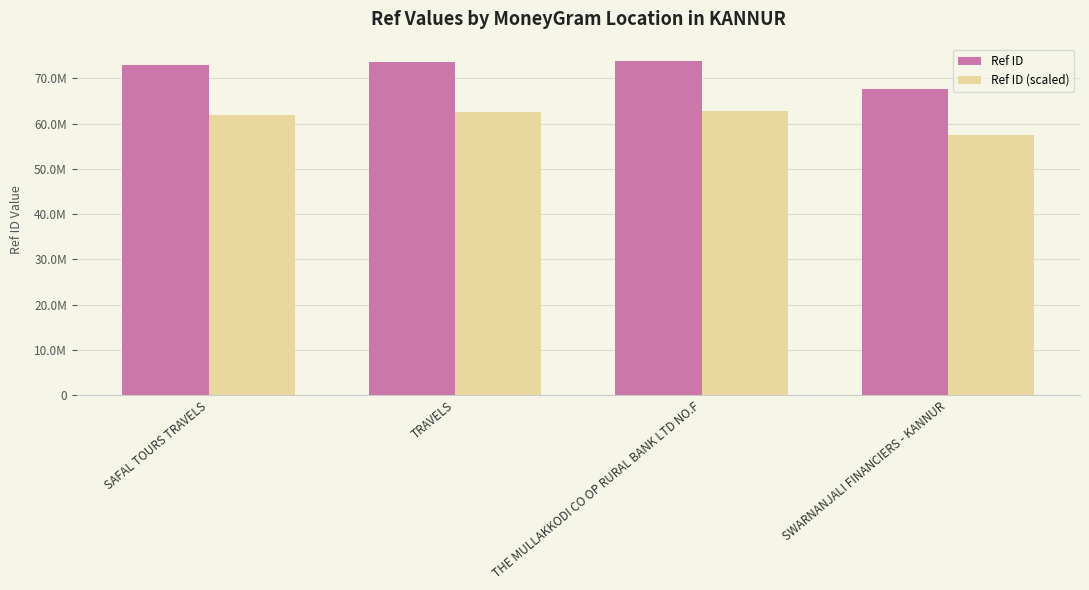

What is the difference between the second highest and minimum values in the Ref ID (scaled) series?

5078342.9